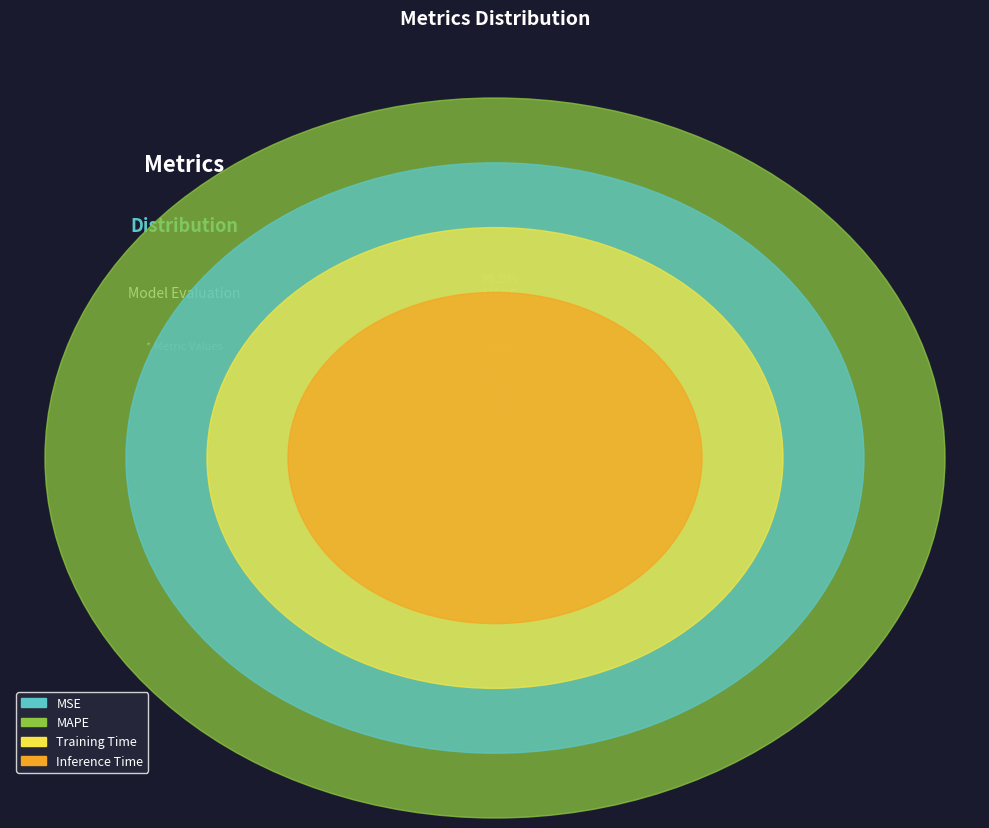

Which has a higher value, Training Time or MAPE?

MAPE